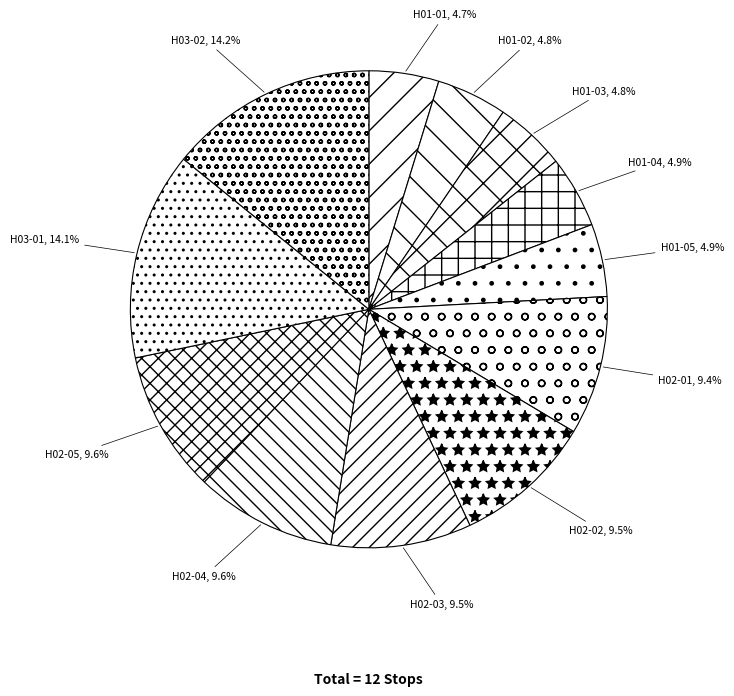

True or false: H02-04 accounts for 10% of the total.

True